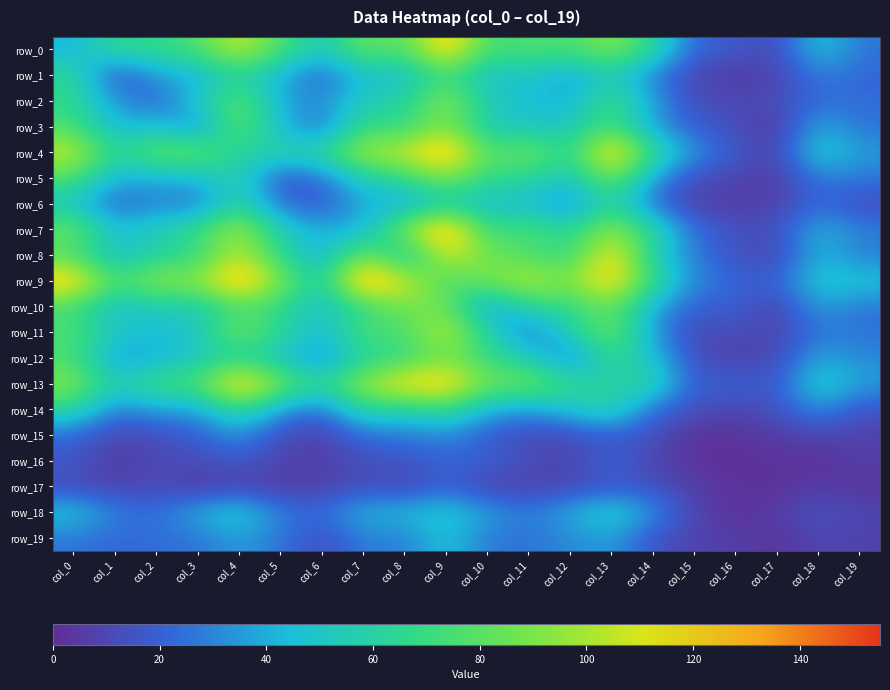

How many categories are shown in the chart?

20